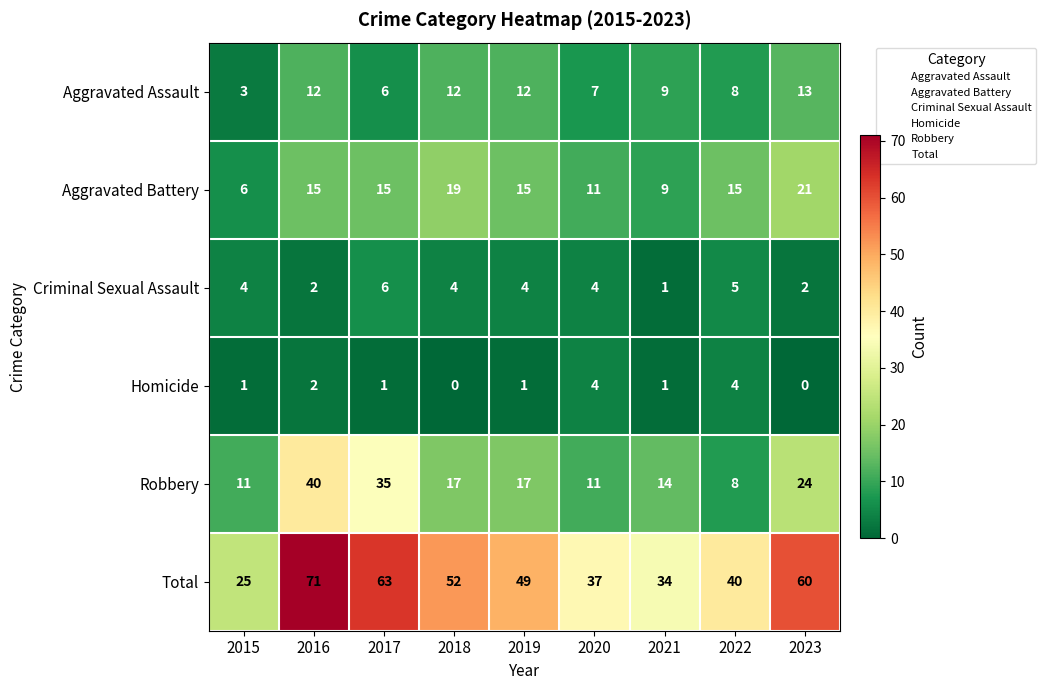

What is the difference between the highest and lowest values at 2018?

52